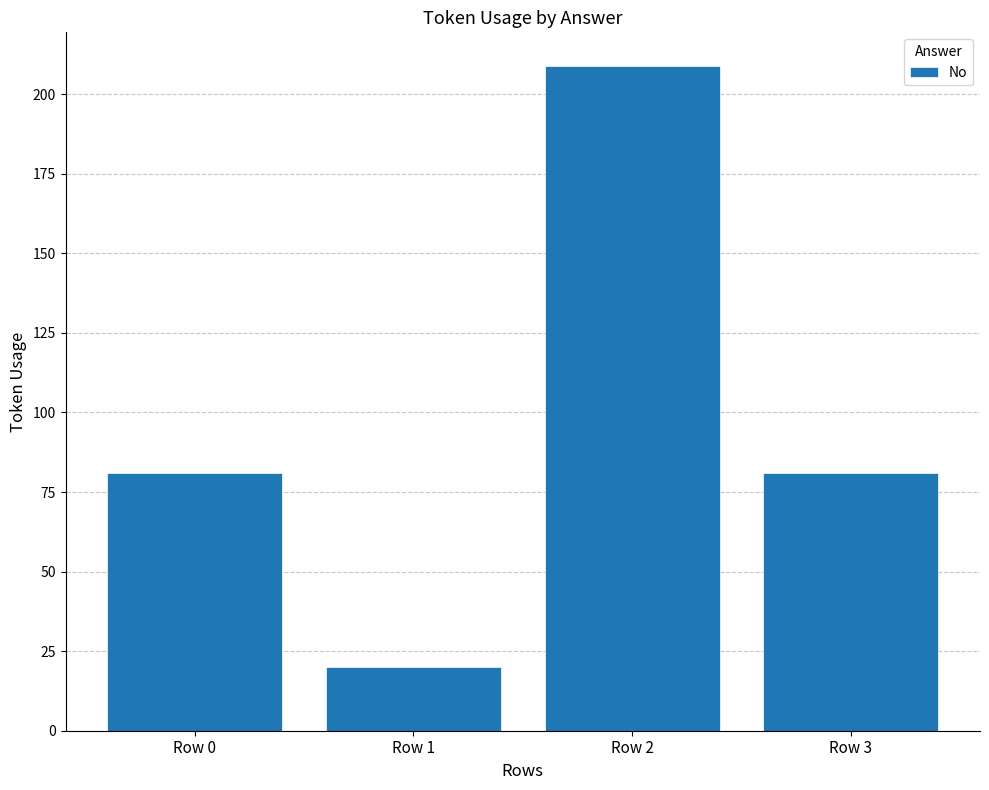

Is it true that the value at Row 3 is 81?

True